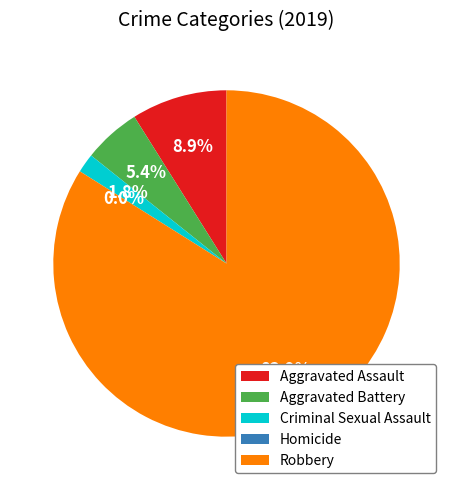

Combined, what portion of the pie is Criminal Sexual Assault and Homicide?

1.8%